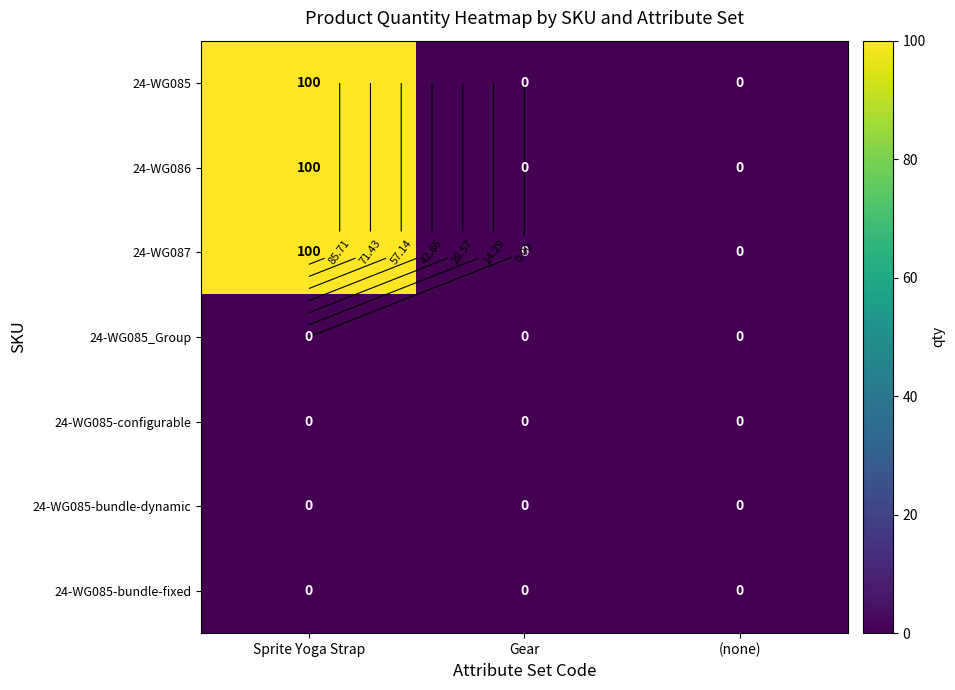

At which category is the sum across all series the highest?

Sprite Yoga Strap